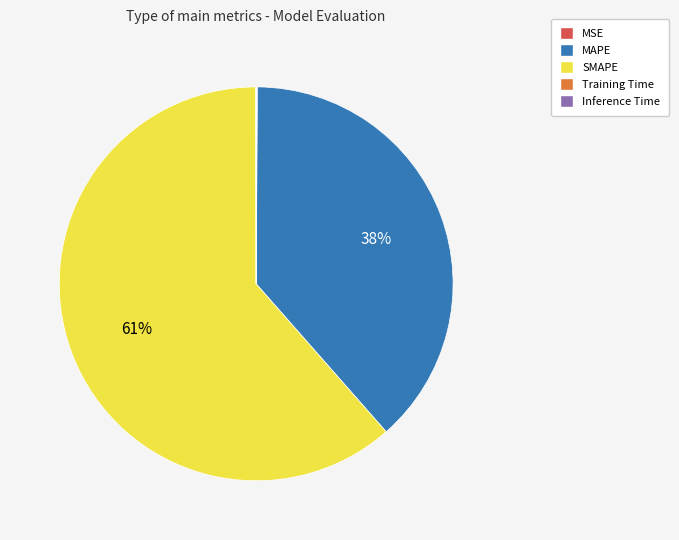

To the nearest percent, what is the average slice percentage?

20%